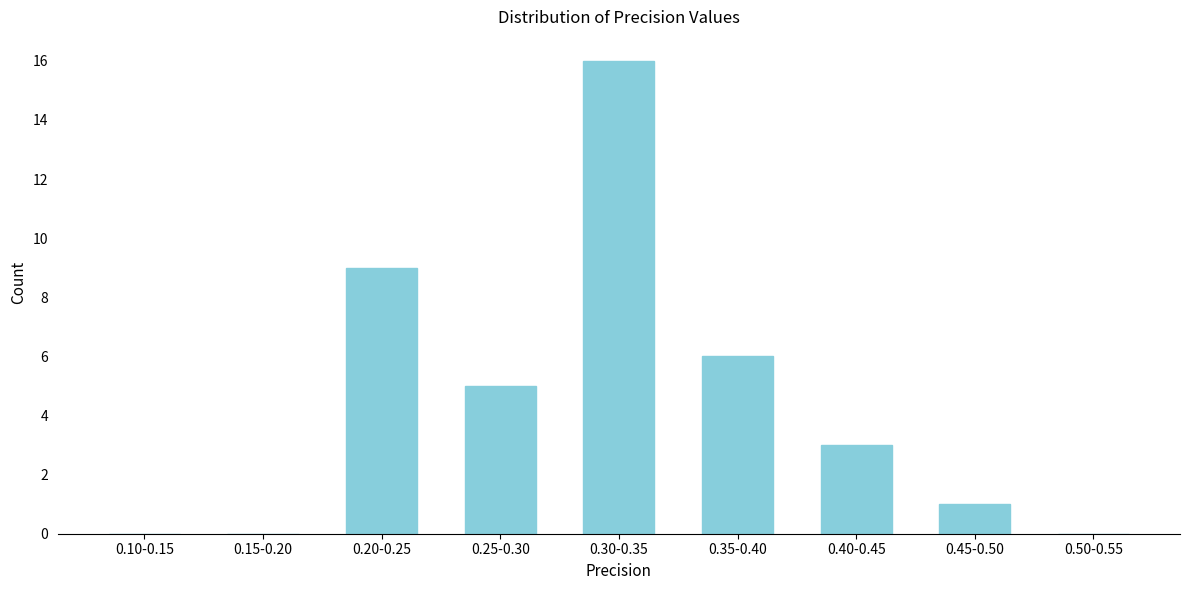

Reading left to right, extract all data points from this chart.

0.10-0.15=0	0.15-0.20=0	0.20-0.25=9	0.25-0.30=5	0.30-0.35=16	0.35-0.40=6	0.40-0.45=3	0.45-0.50=1	0.50-0.55=0